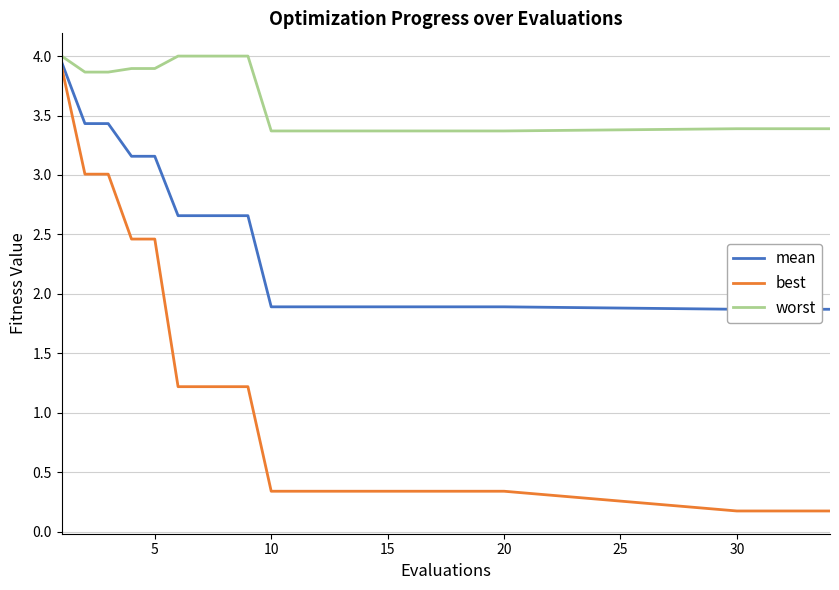

True or false: best and worst cross at least once.

False